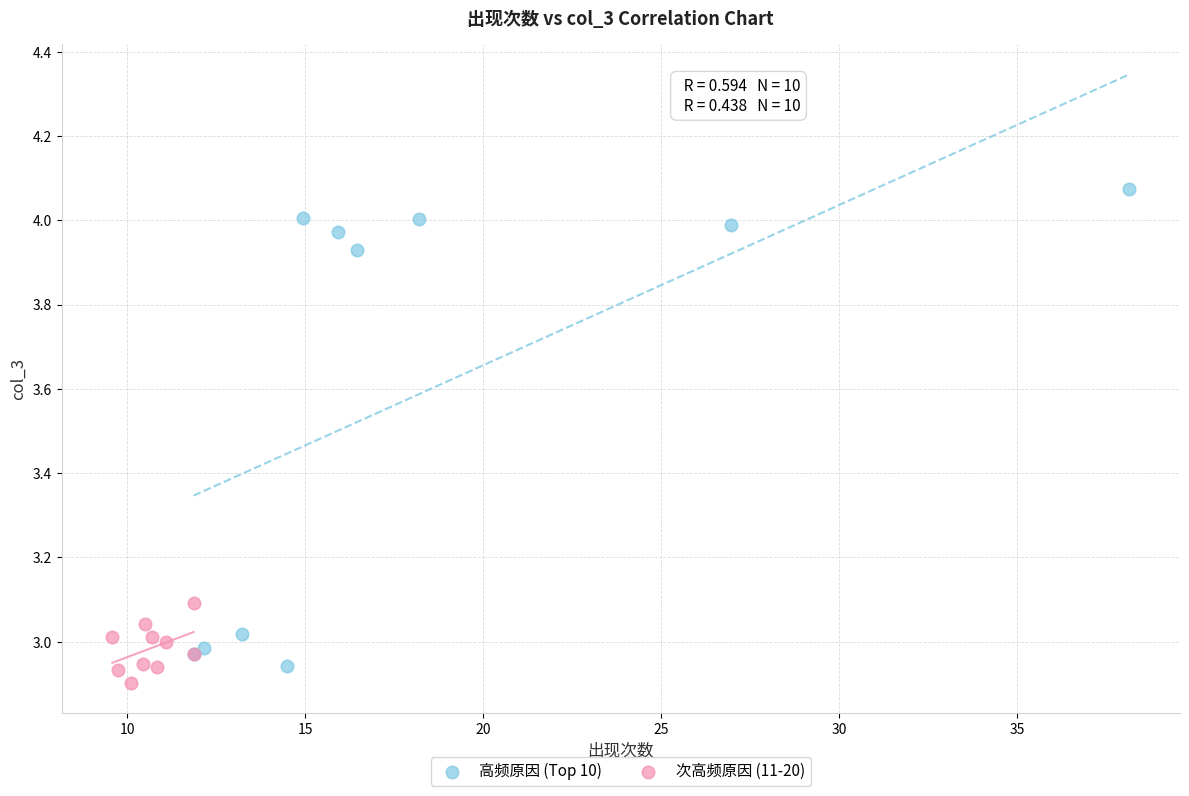

Which series has the widest spread of Y values?

高频原因 (Top 10)